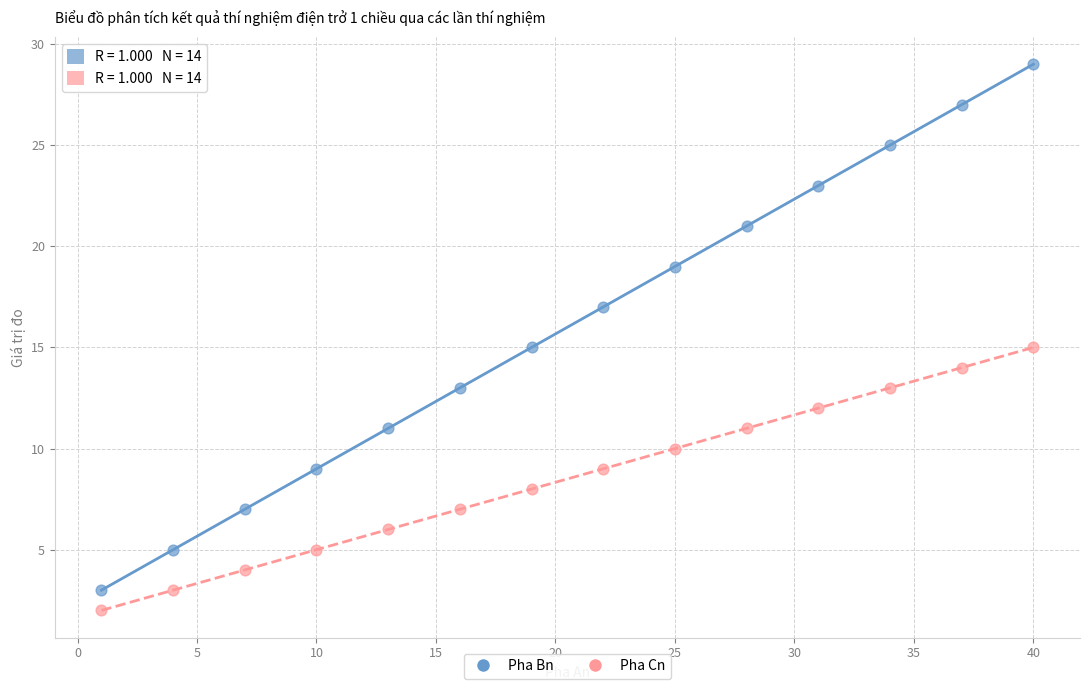

Across all data points, what is the range of X values (max minus min)?

39